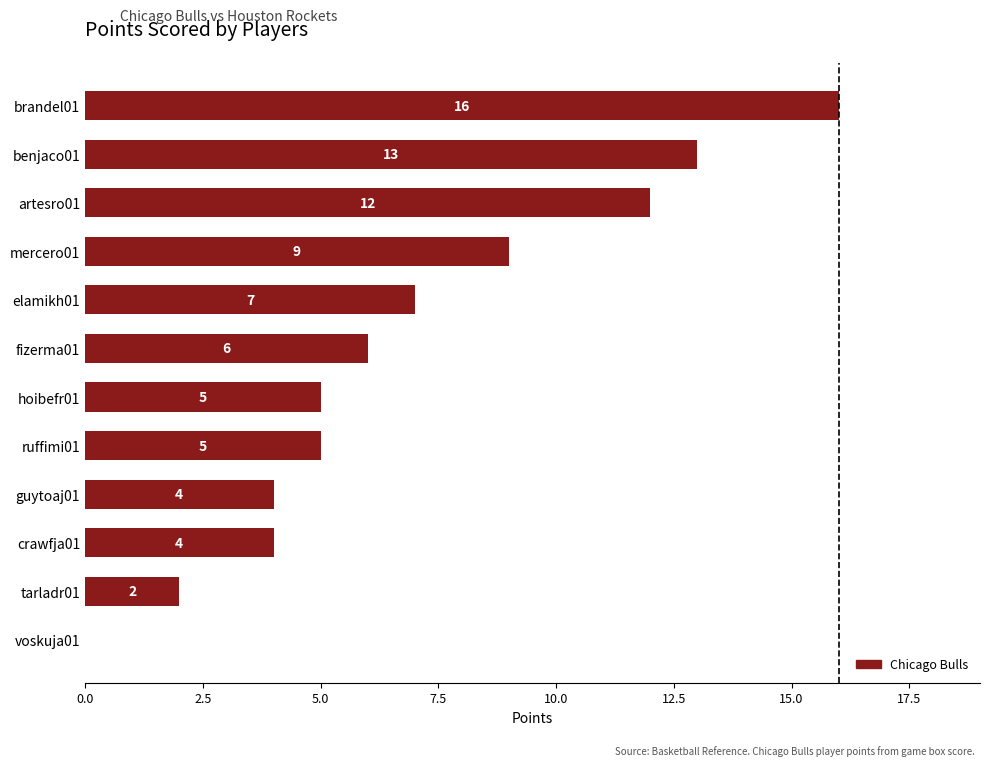

Is it true that the value at guytoaj01 is 6?

False